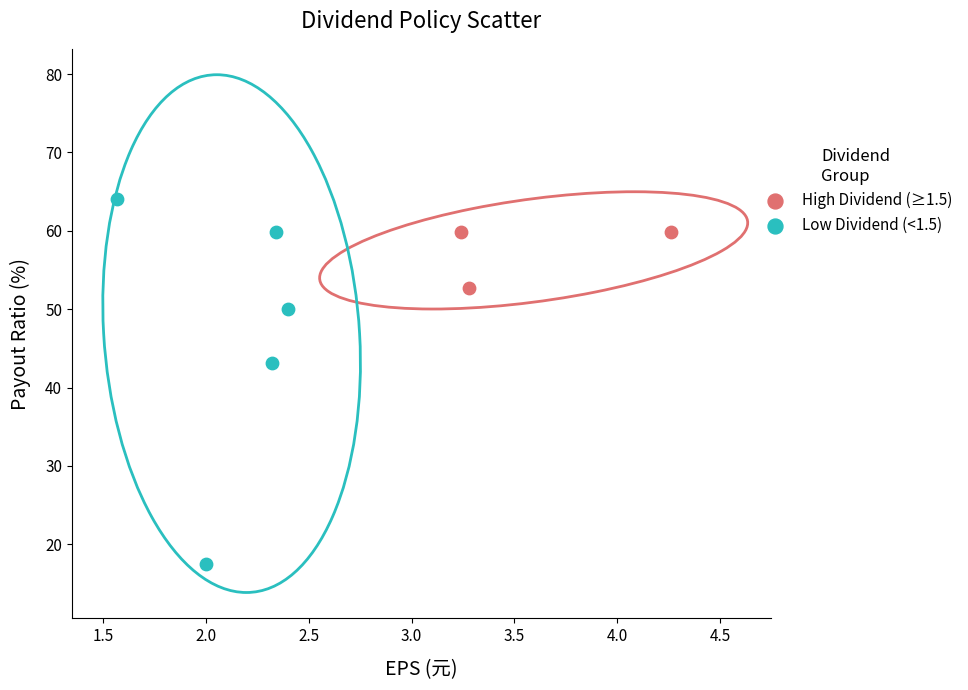

Which series has the widest spread of Y values?

Low Dividend (<1.5)